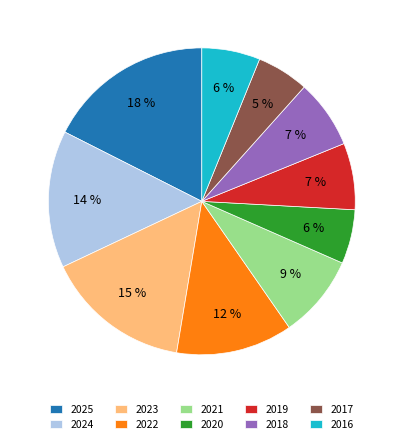

To the nearest percent, what is the combined percentage of 2018 and 2021?

16%